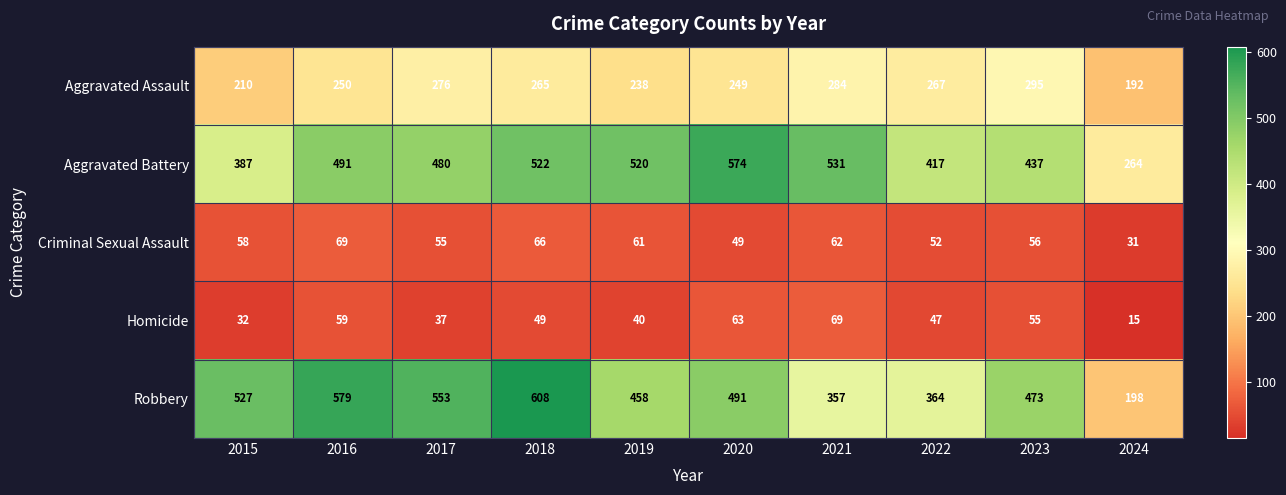

The value of Robbery at 2016 is 579. True or false?

True